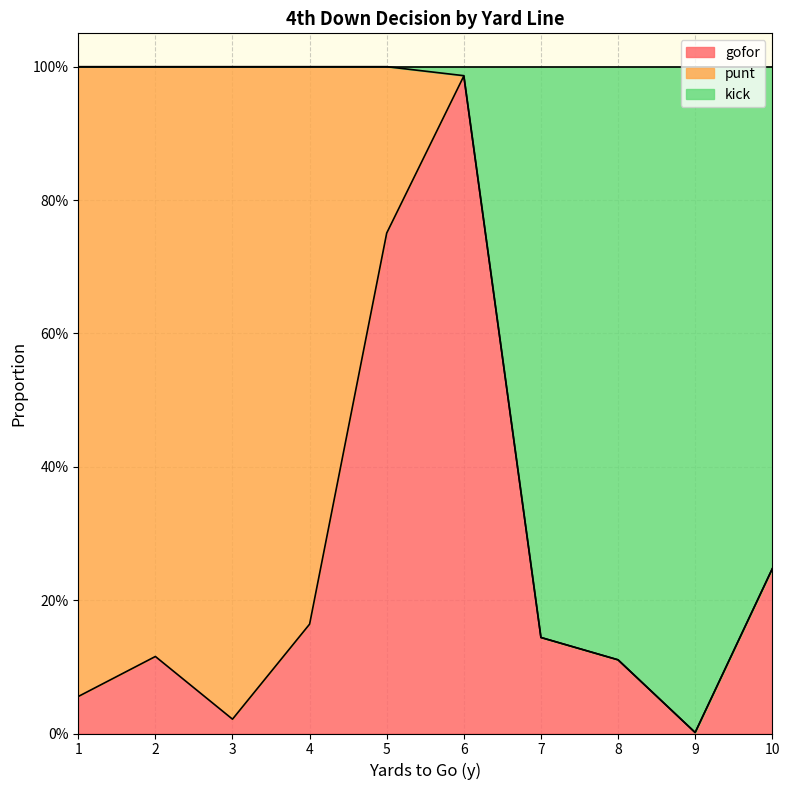

Does the chart display data point markers on the line(s)?

No